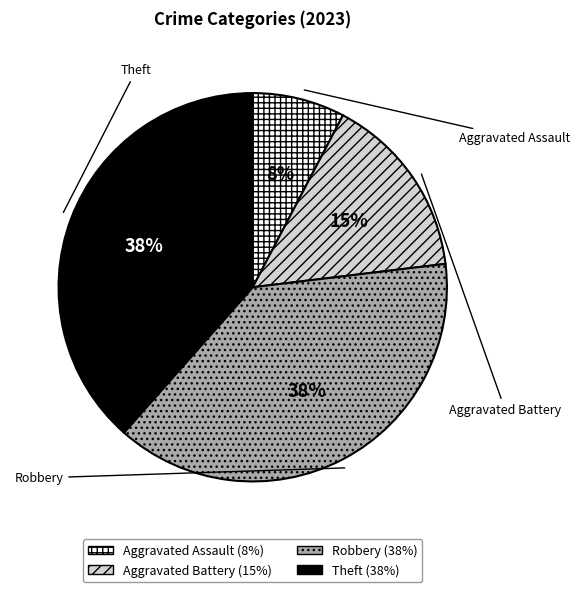

Does any single category account for the majority?

No